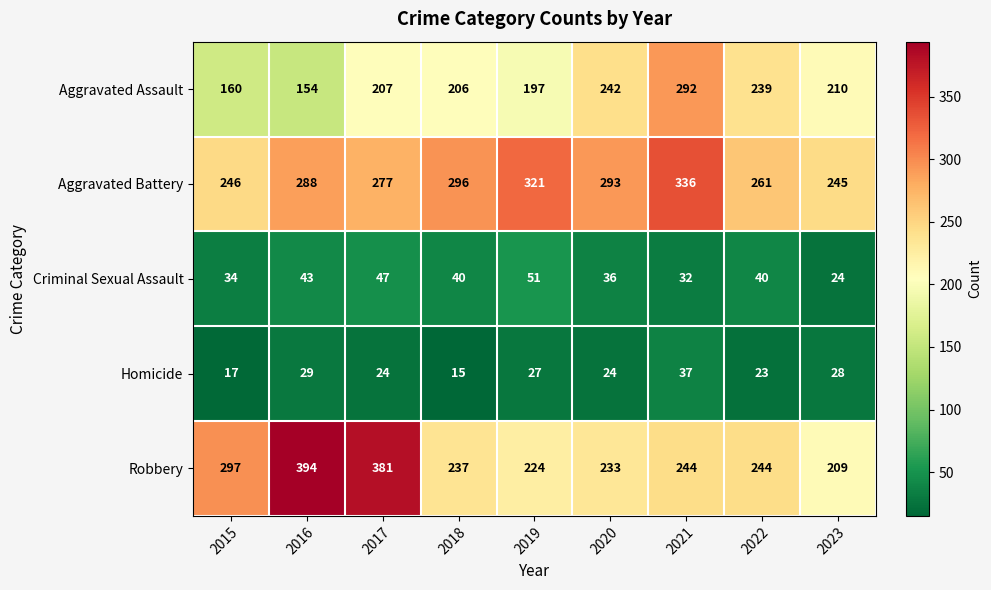

True or false: Aggravated Battery has a value of 123 at 2023.

False